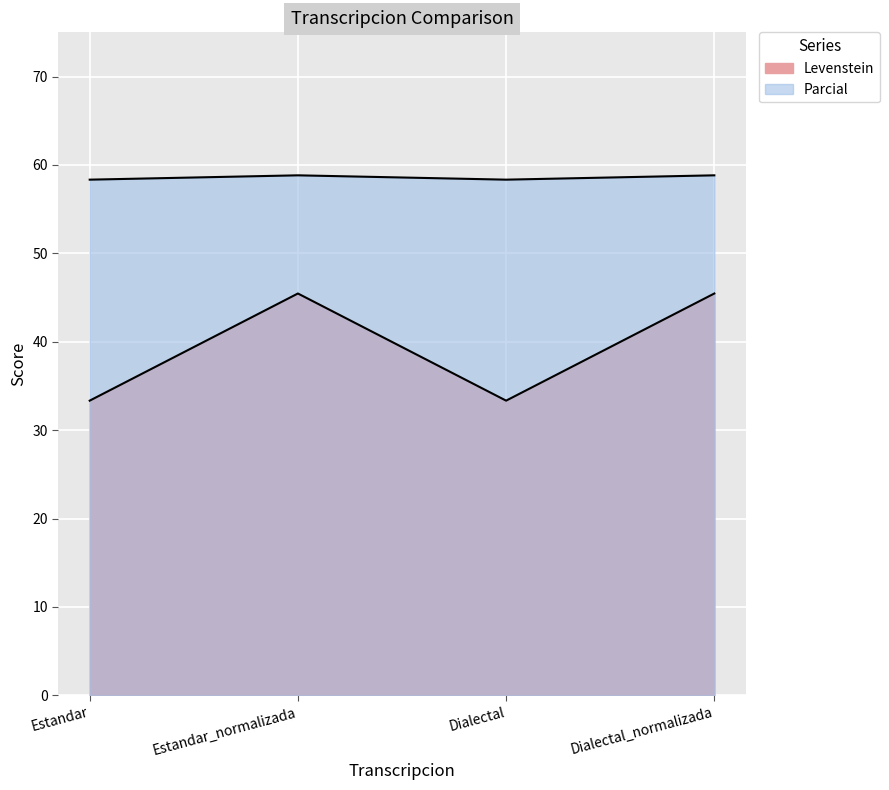

At which category is the sum across all series the highest?

Estandar_normalizada